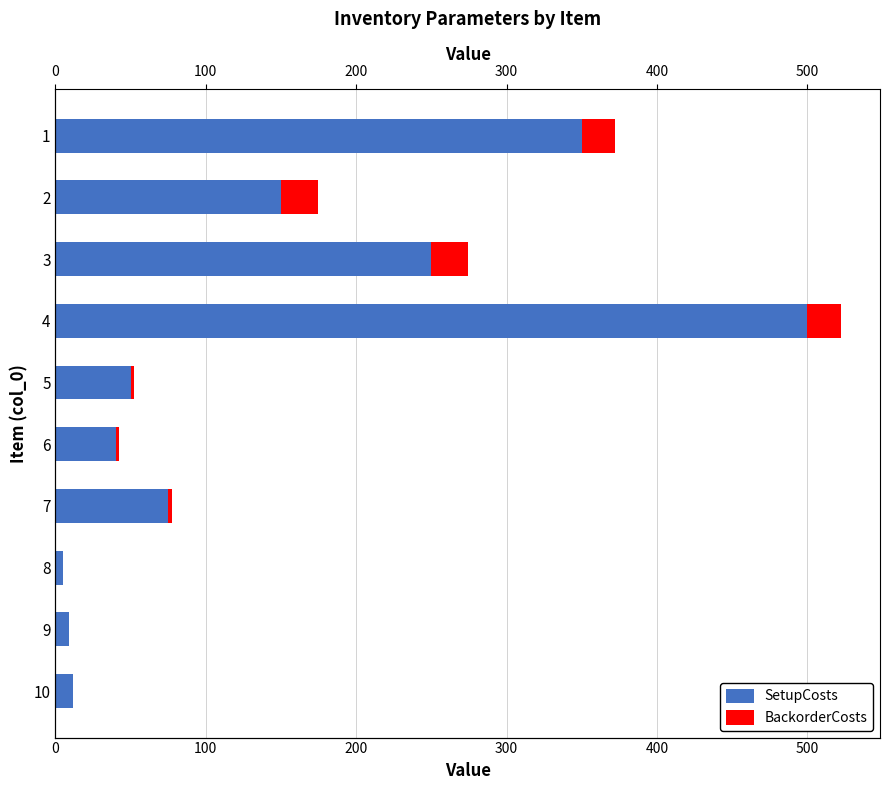

List the series in order of their peak value, highest first.

SetupCosts, BackorderCosts